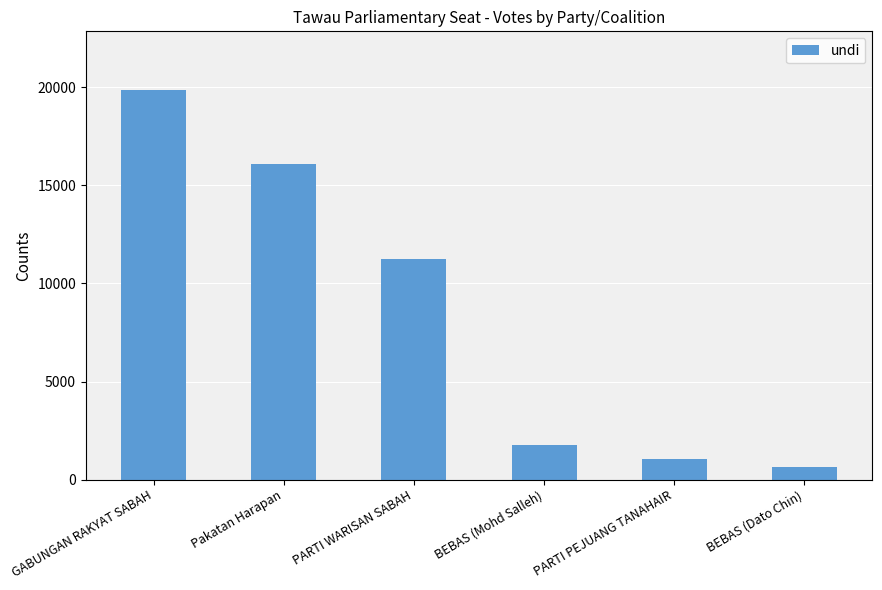

Reading right to left, list all the values displayed in this chart.

BEBAS (Dato Chin)=651	PARTI PEJUANG TANAHAIR=1067	BEBAS (Mohd Salleh)=1776	PARTI WARISAN SABAH=11263	Pakatan Harapan=16065	GABUNGAN RAKYAT SABAH=19865